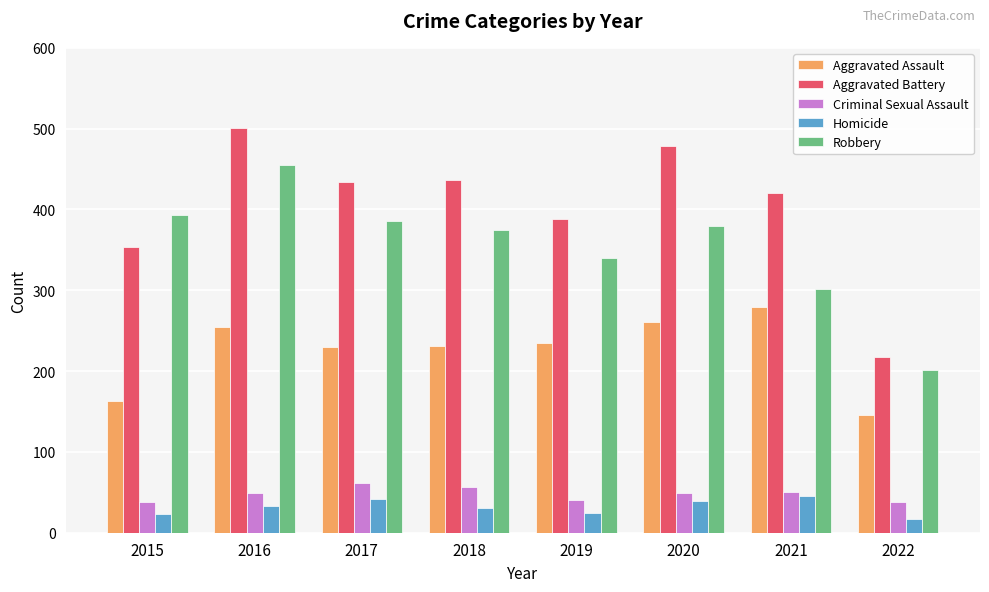

At which category is the sum across all series the highest?

2016